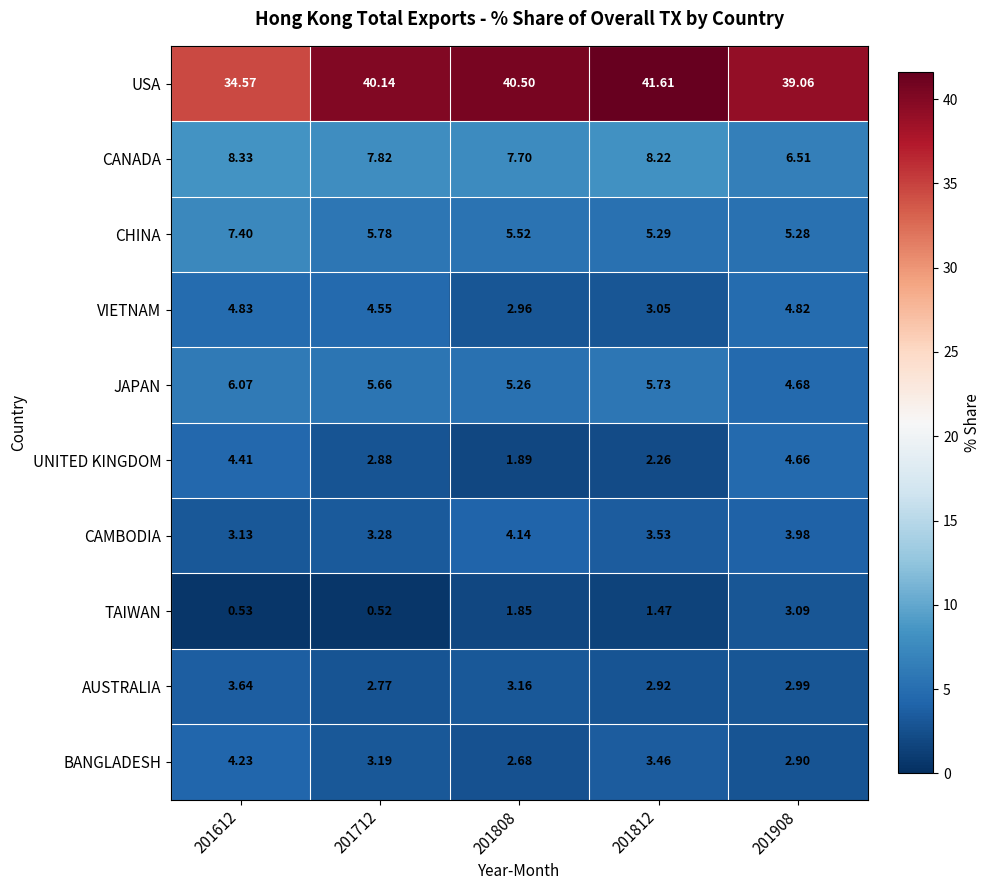

Between 201712 and 201808, which series saw the biggest shift?

VIETNAM